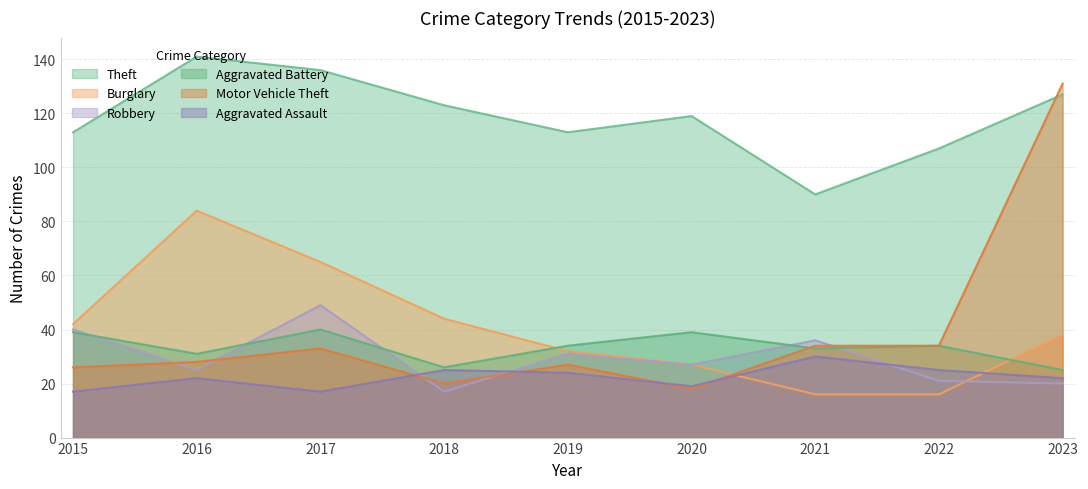

Between 2015 and 2021, which is larger?

2015